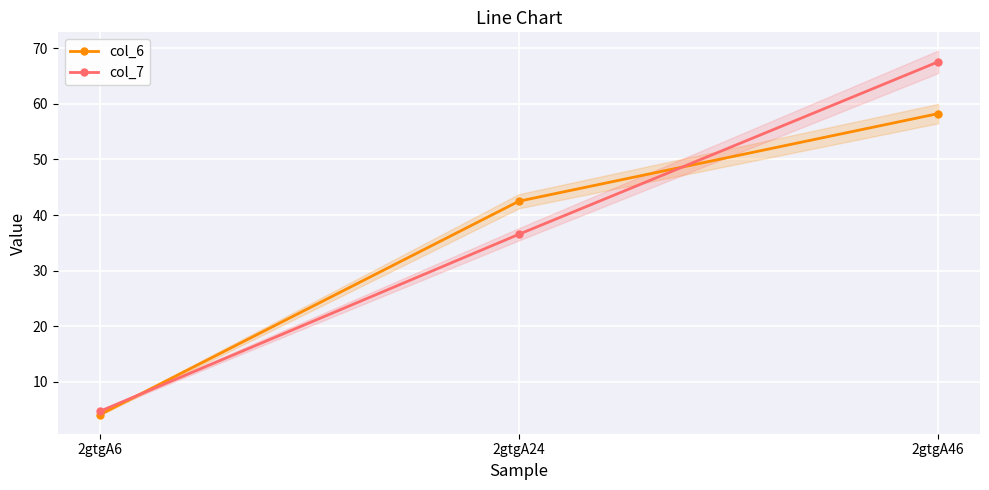

At how many categories does at least one series exceed 5?

2